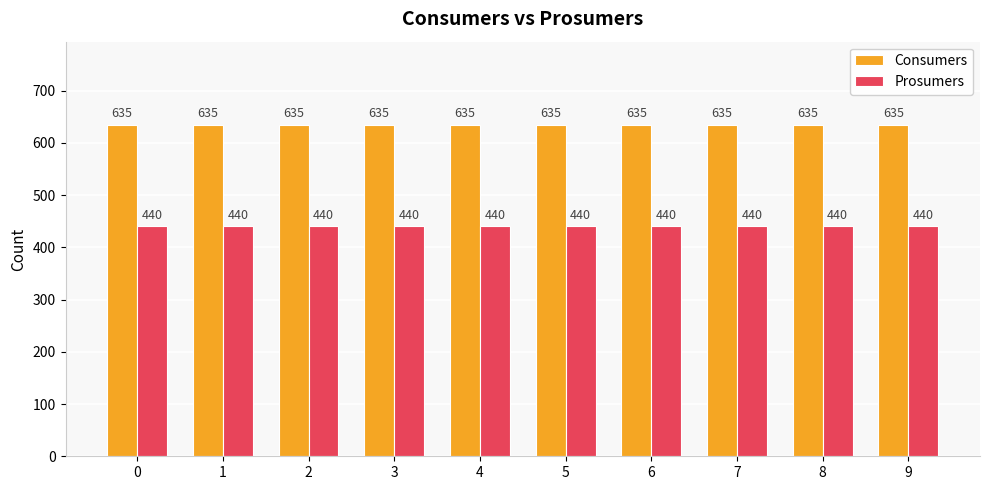

How many bars are there in each group?

2